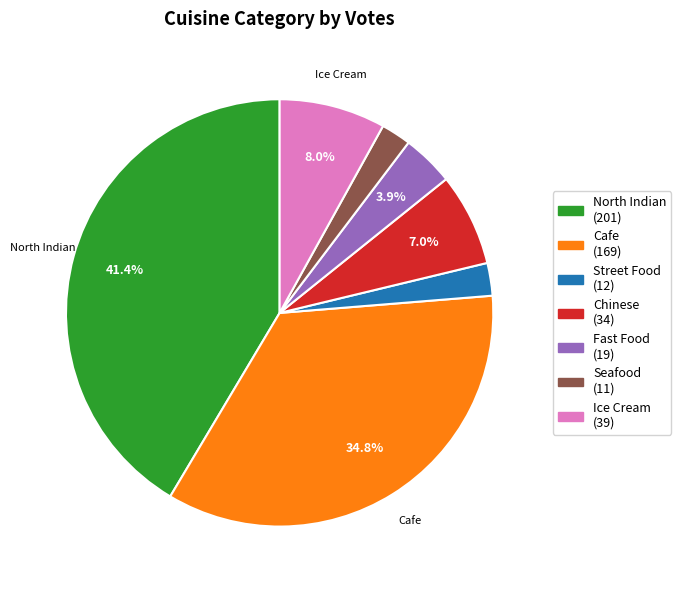

How many slices are in this pie chart?

7